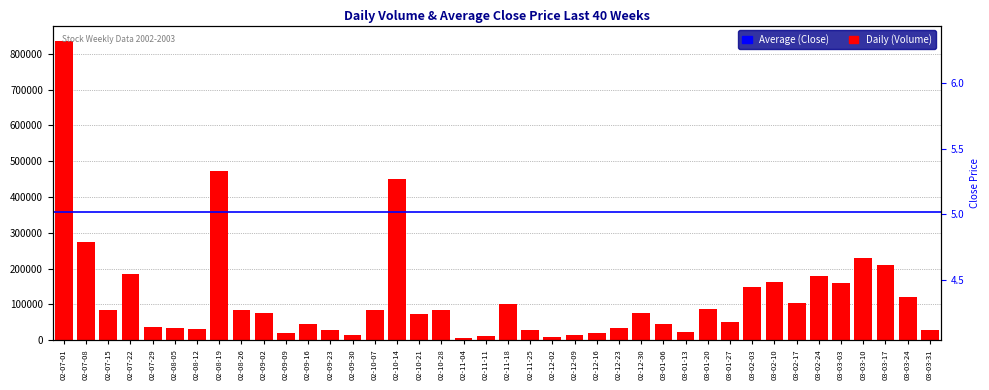

Where is Average (Close) nearest to the value 5?

03-01-27